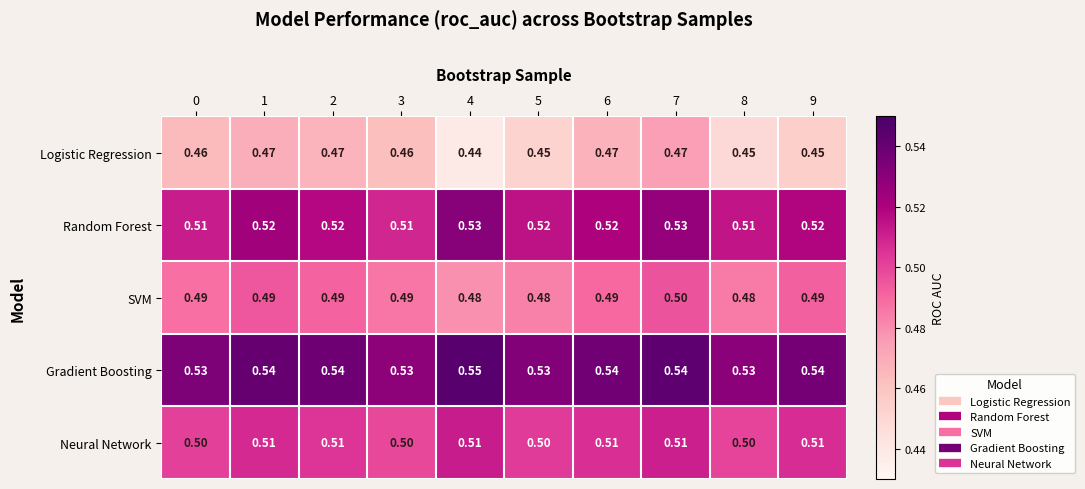

Which series has the largest total across all categories?

Gradient Boosting